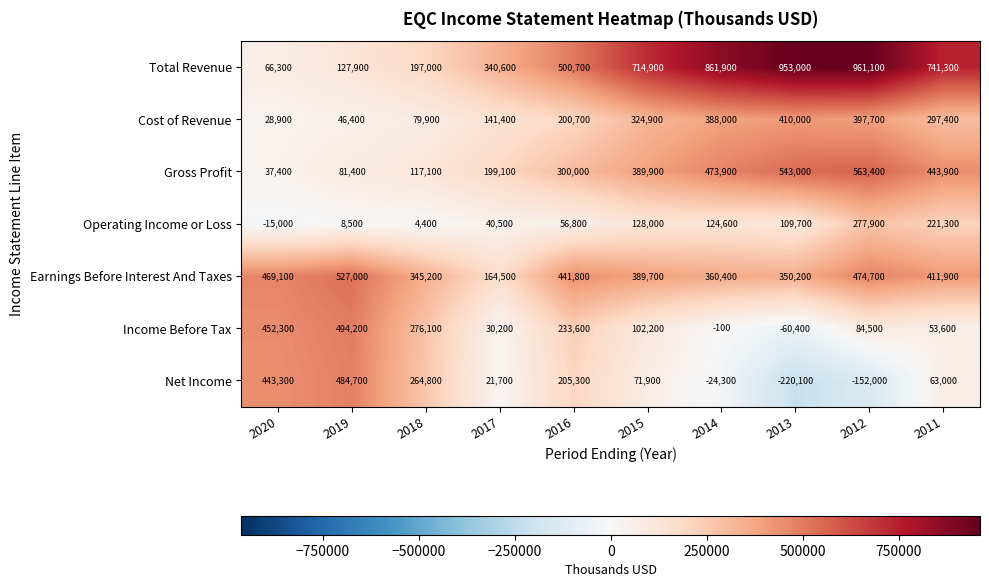

Which series changed the most between 2018 and 2015?

Total Revenue